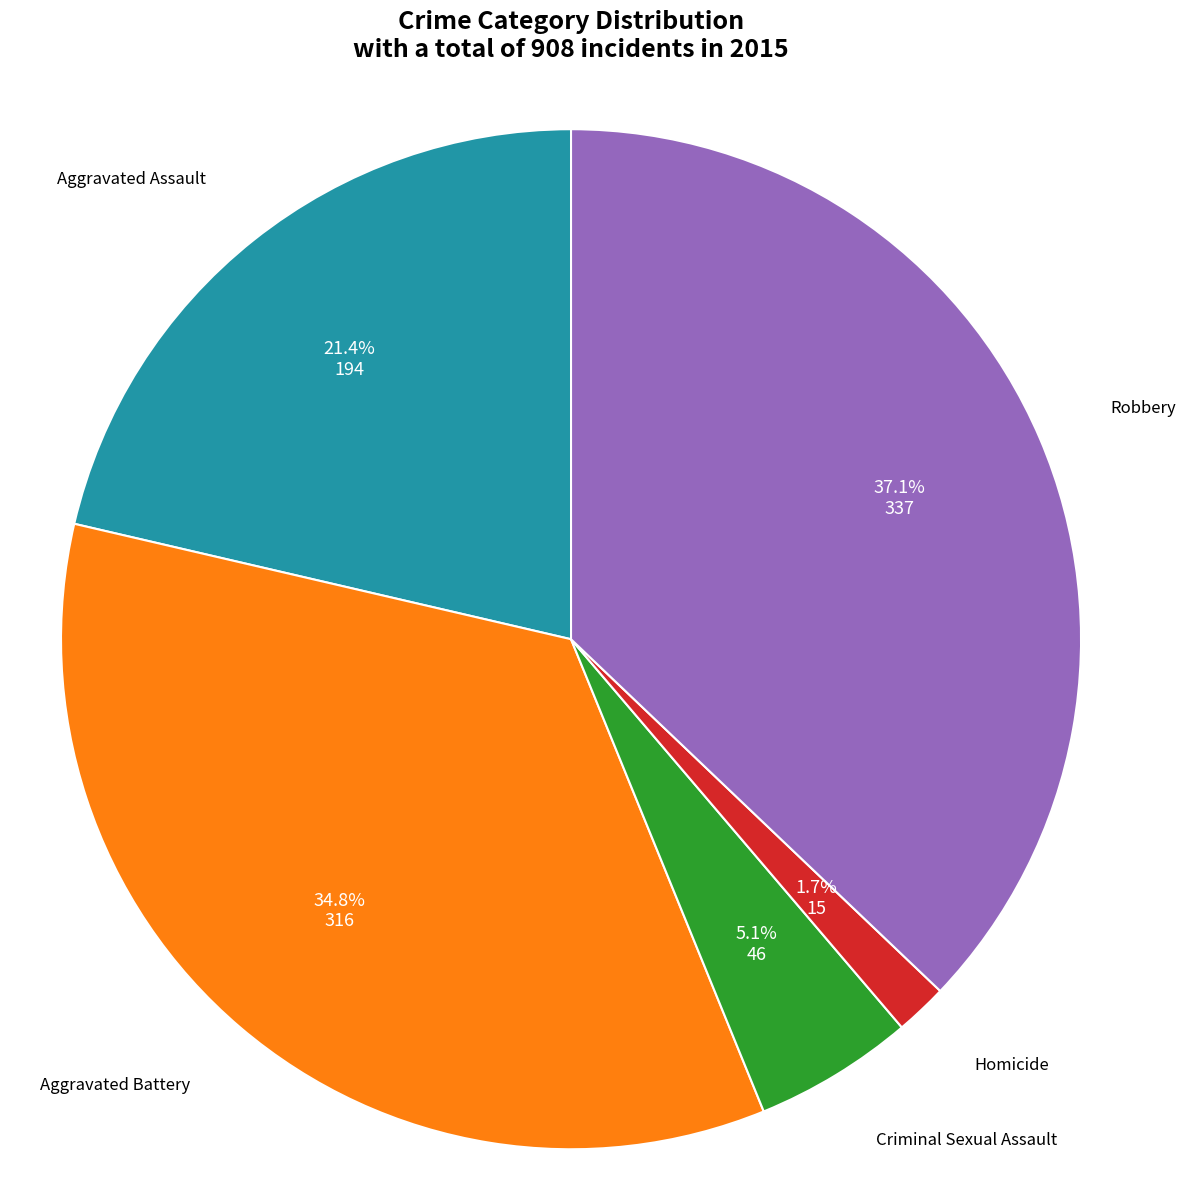

Does any single category account for the majority?

No